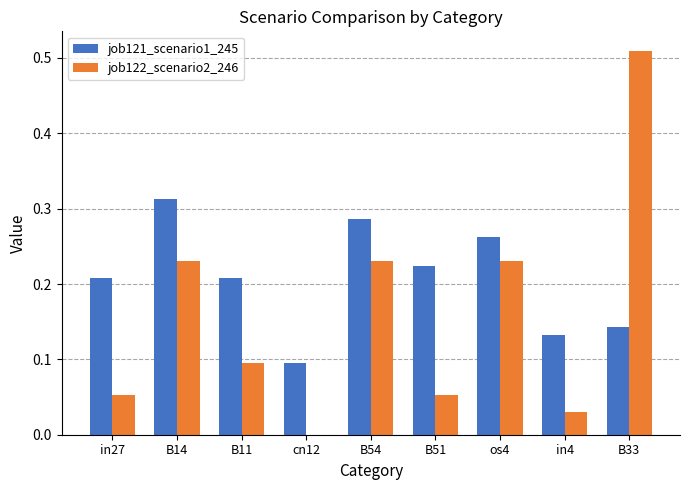

At which category is the sum across all series the highest?

B33